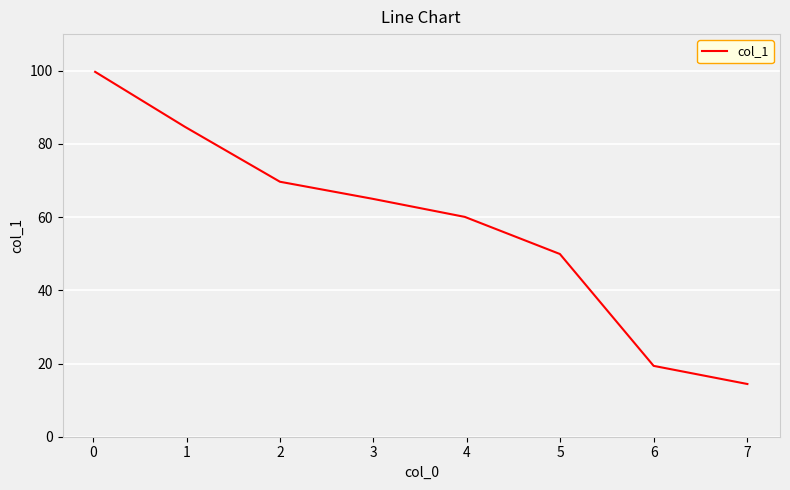

What is the maximum value shown in the chart?

99.7